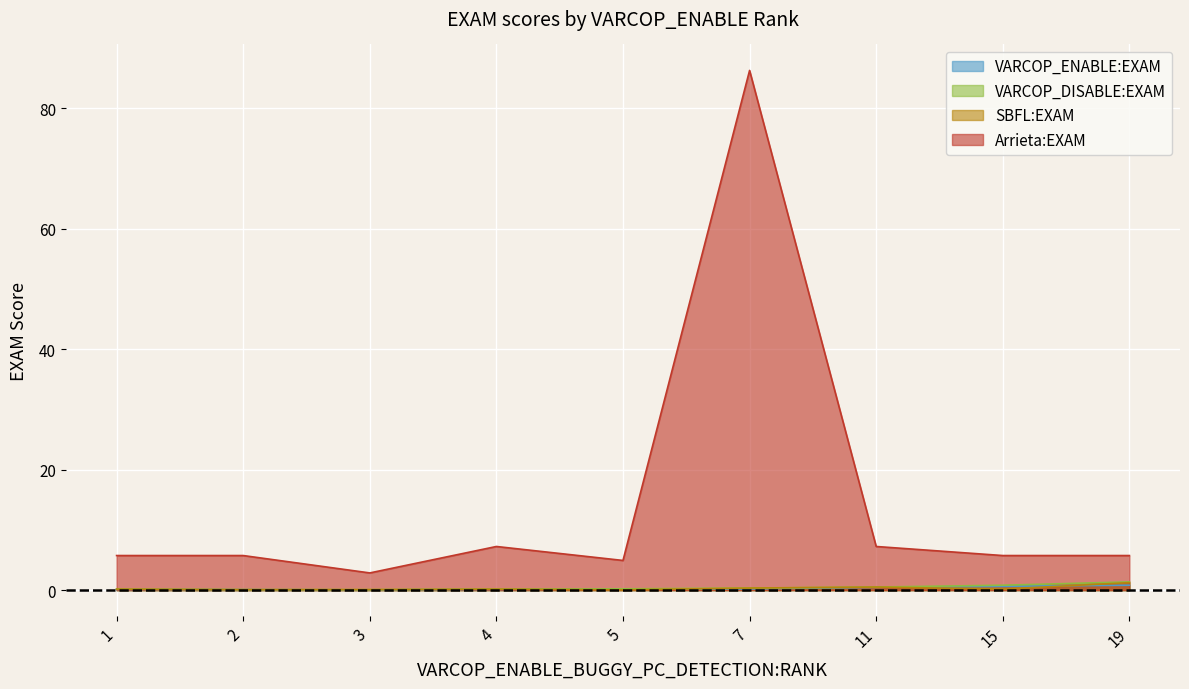

True or false: Arrieta:EXAM and VARCOP_DISABLE:EXAM cross at least once.

False